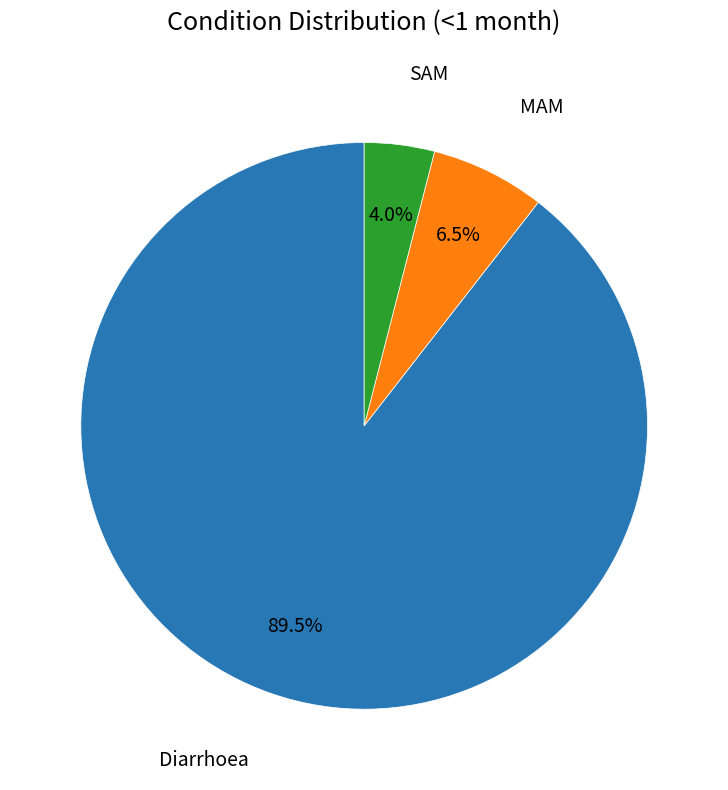

Does any single category account for the majority?

Yes